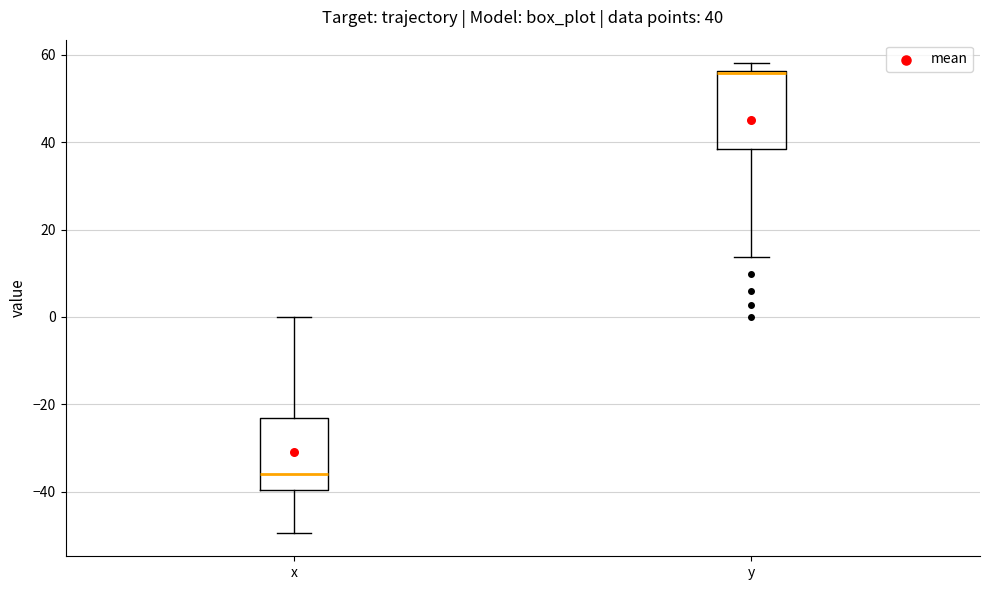

Which box has the highest median line?

y